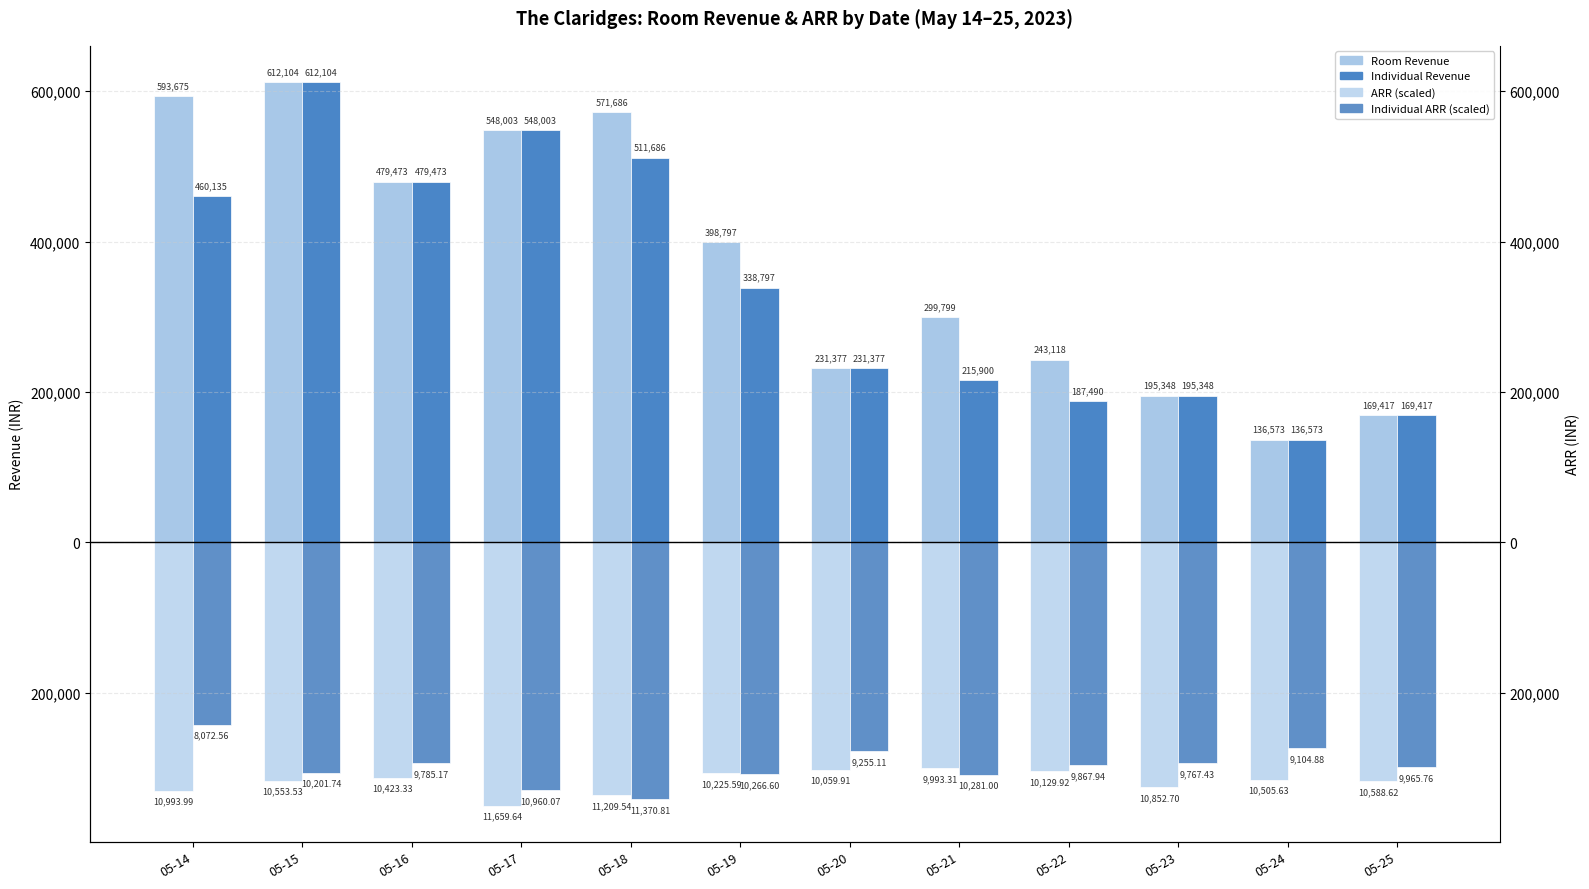

Which category has the lowest value in the ARR (×30) series?

05-17